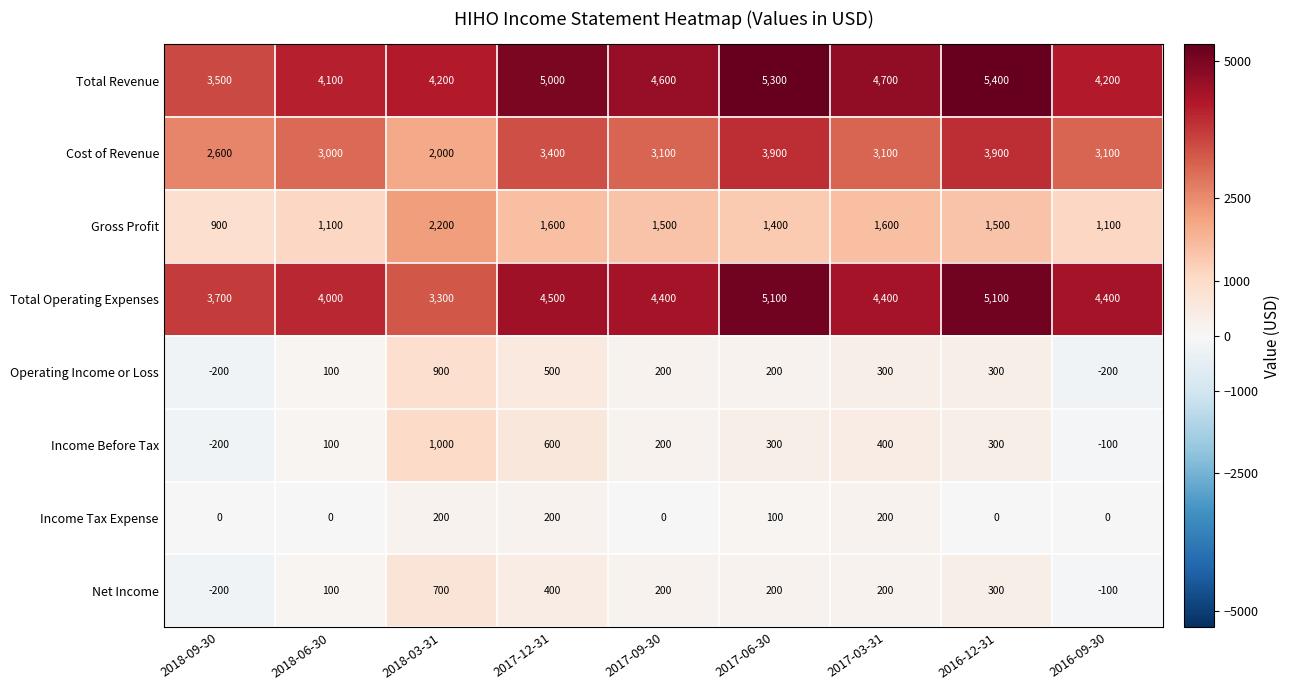

How many positive values does the Income Tax Expense series have?

4